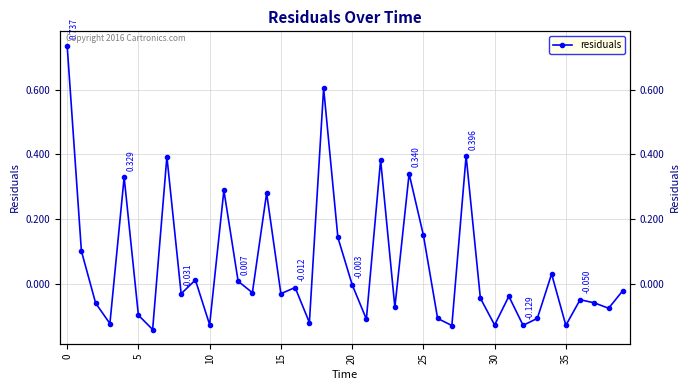

Reading left to right, what are all the values shown in this chart?

0.7	0.1	-0.1	-0.1	0.3	-0.1	-0.1	0.4	-0.0	0.0	-0.1	0.3	0.0	-0.0	0.3	-0.0	-0.0	-0.1	0.6	0.1	-0.0	-0.1	0.4	-0.1	0.3	0.2	-0.1	-0.1	0.4	-0.0	-0.1	-0.0	-0.1	-0.1	0.0	-0.1	-0.0	-0.1	-0.1	-0.0